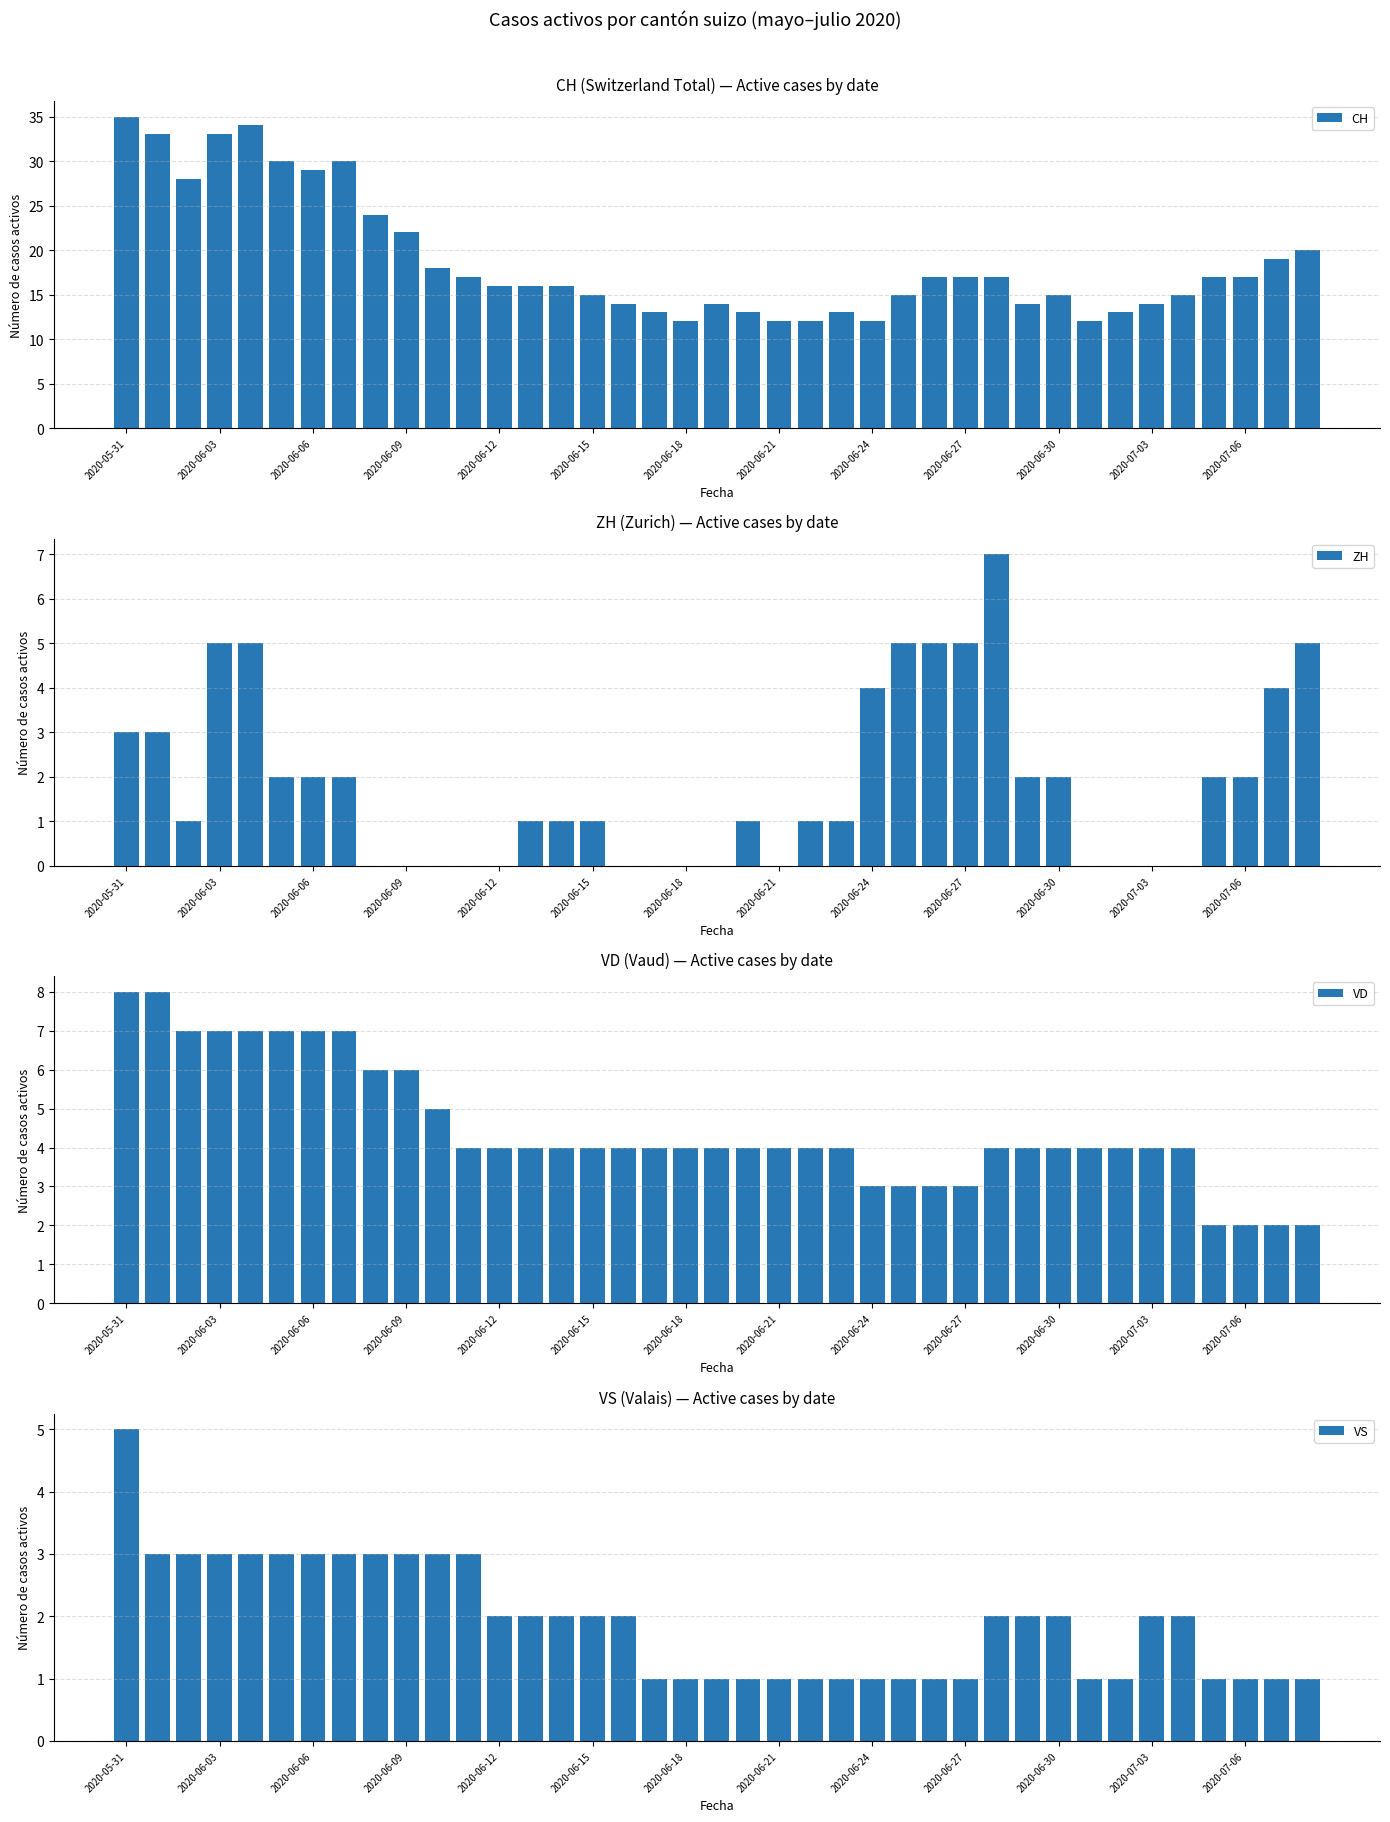

What is the difference between the maximum and second lowest values in the CH series?

23